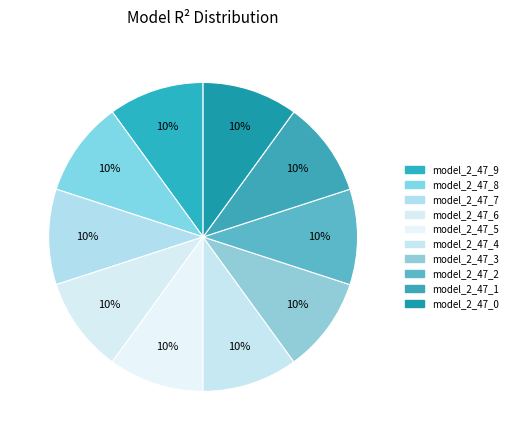

True or false: model_2_47_8 accounts for 18% of the total.

False